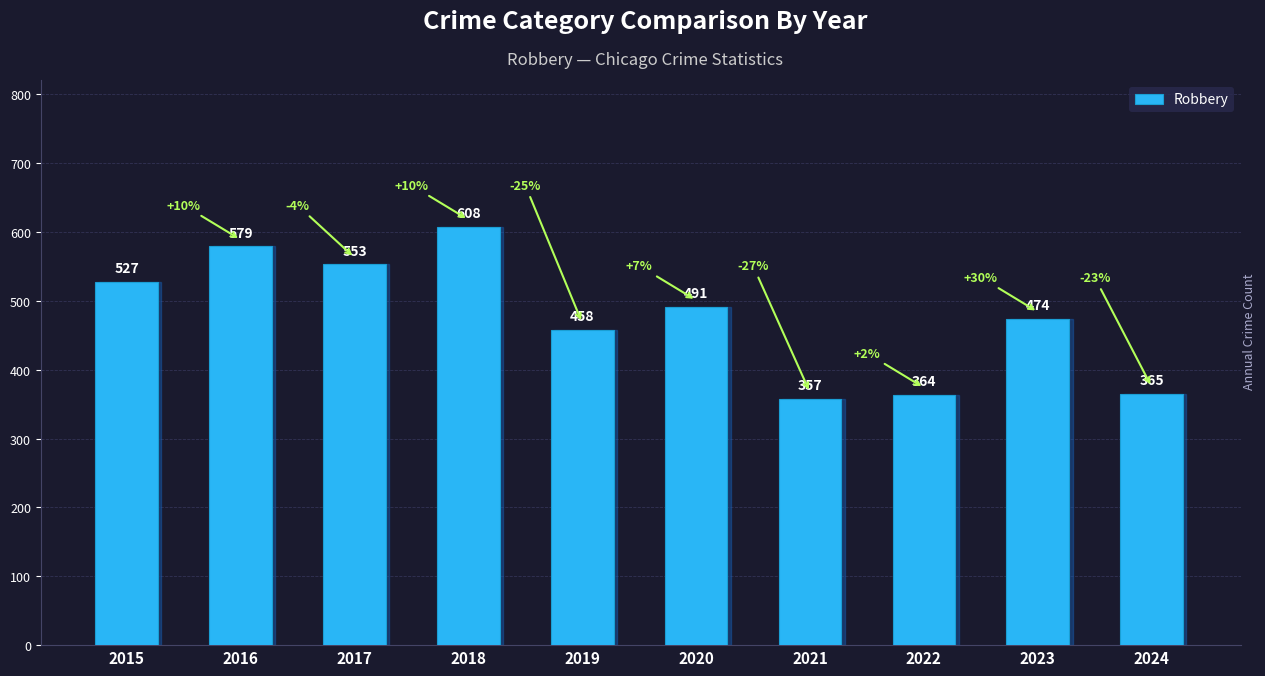

What is the sum of the values at 2020 and 2017?

1044